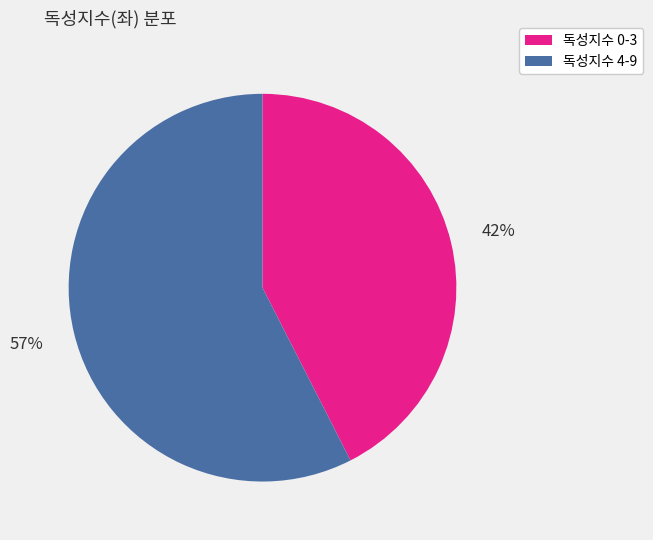

Is there a majority slice in this chart?

Yes